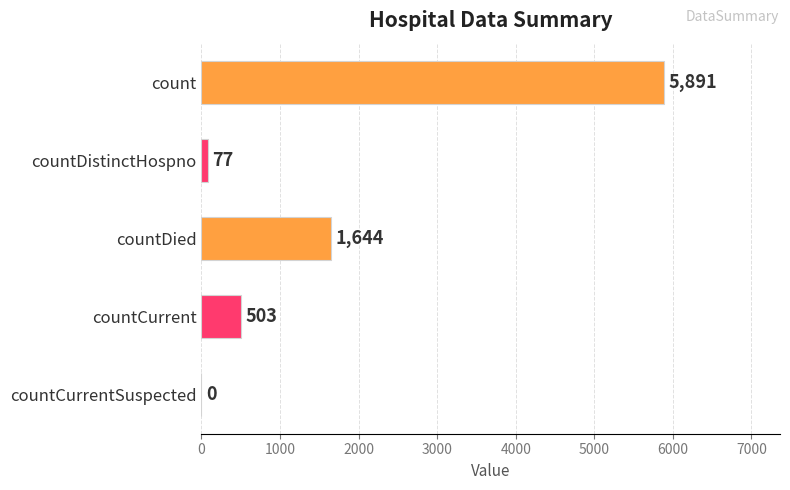

What is the sum of all values?

8115